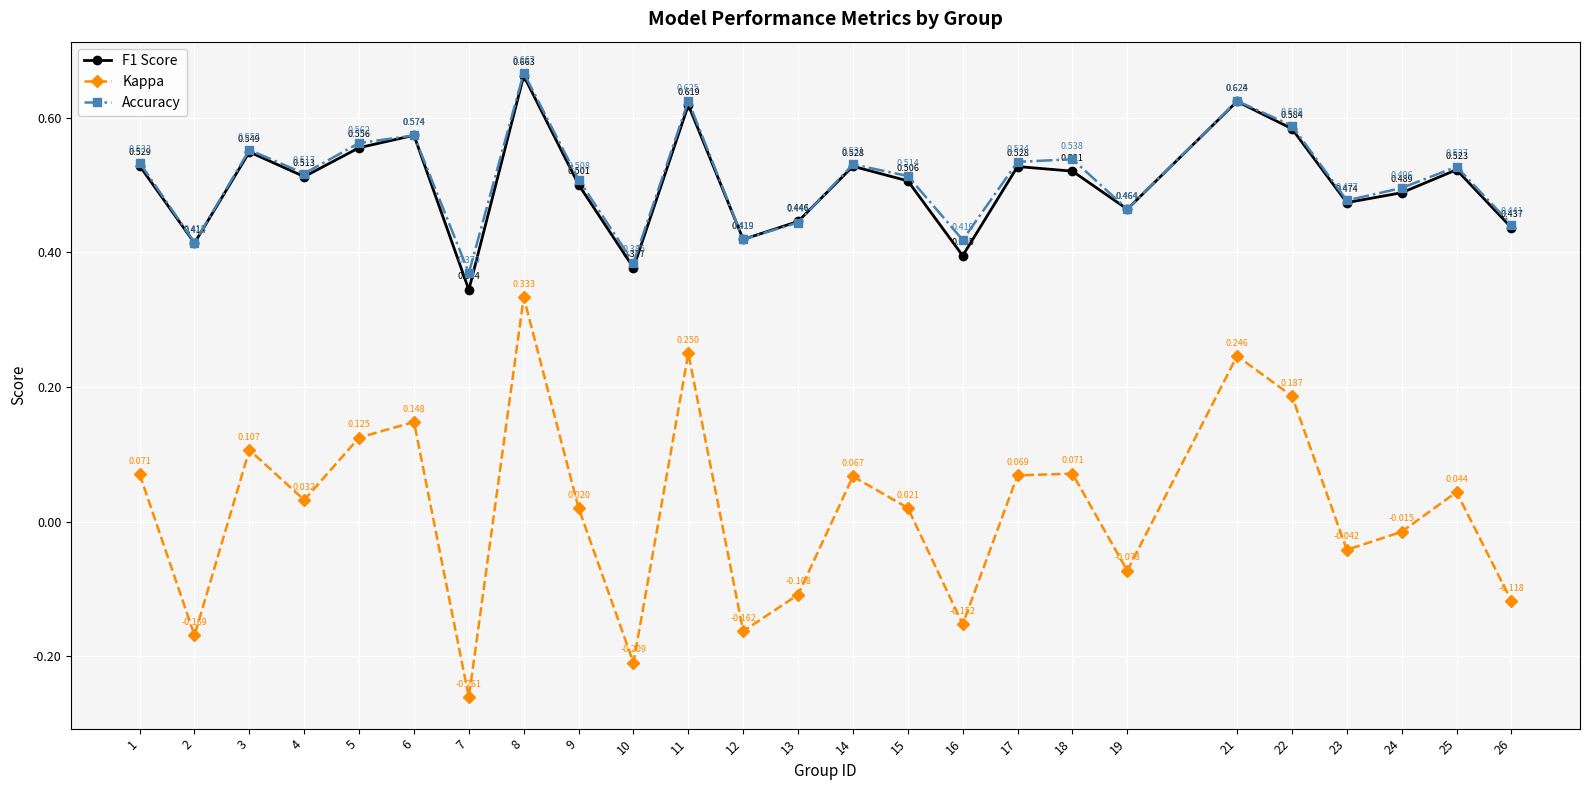

True or false: Accuracy has more than 1 points higher than both neighbors.

True